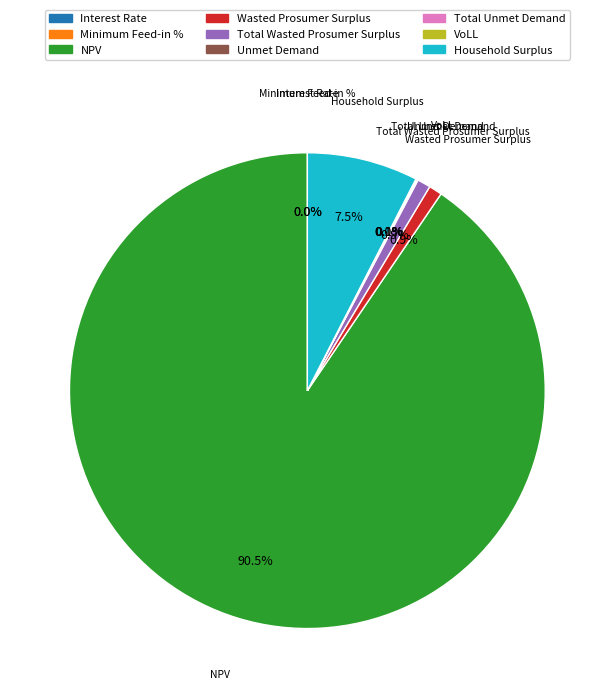

How many segments does this pie chart have?

9